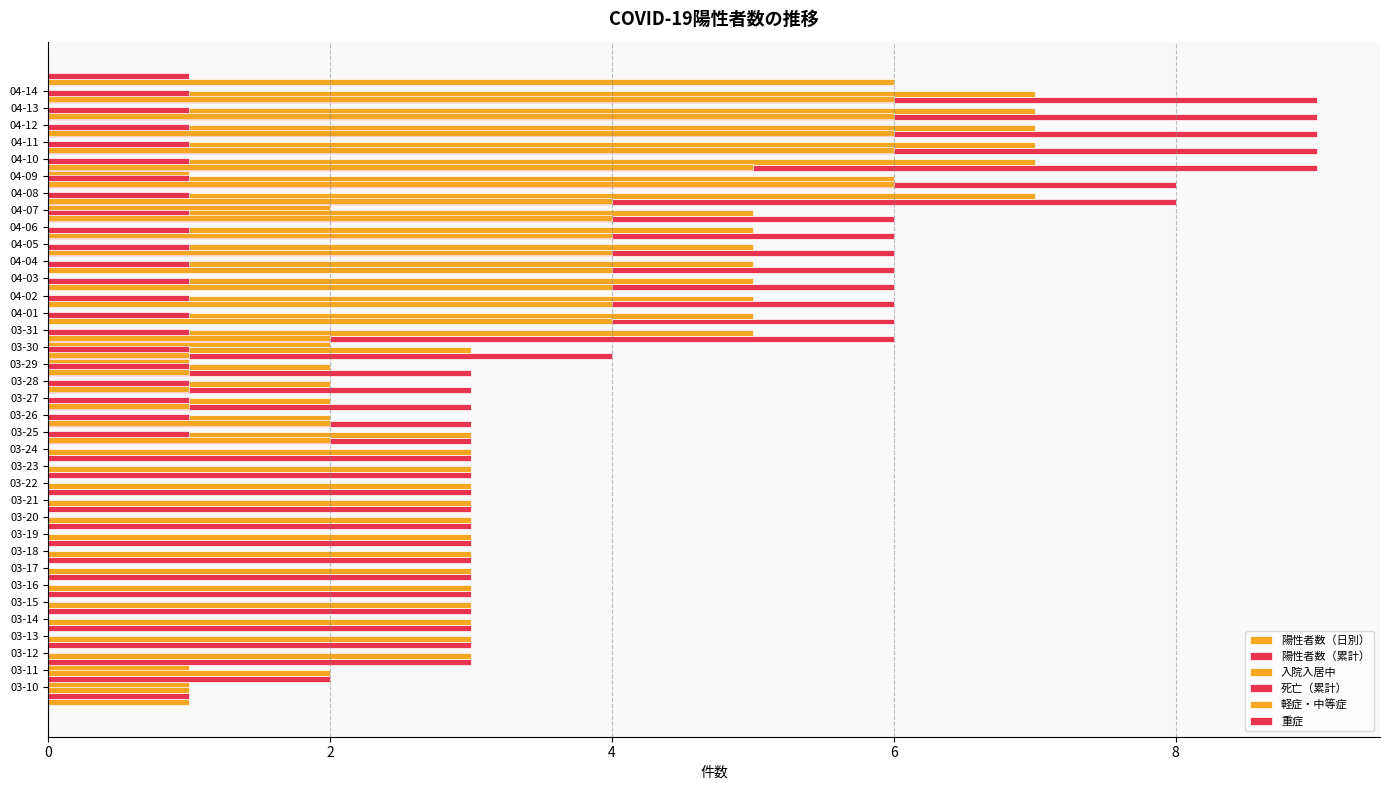

What is the maximum value for 重症?

1.0